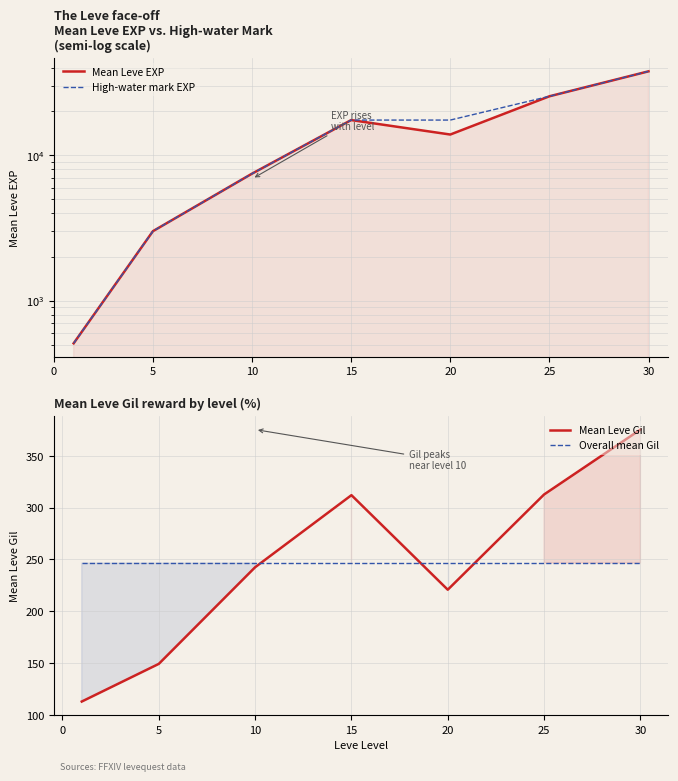

What is the spread (max minus min) of values at 30?

37468.5